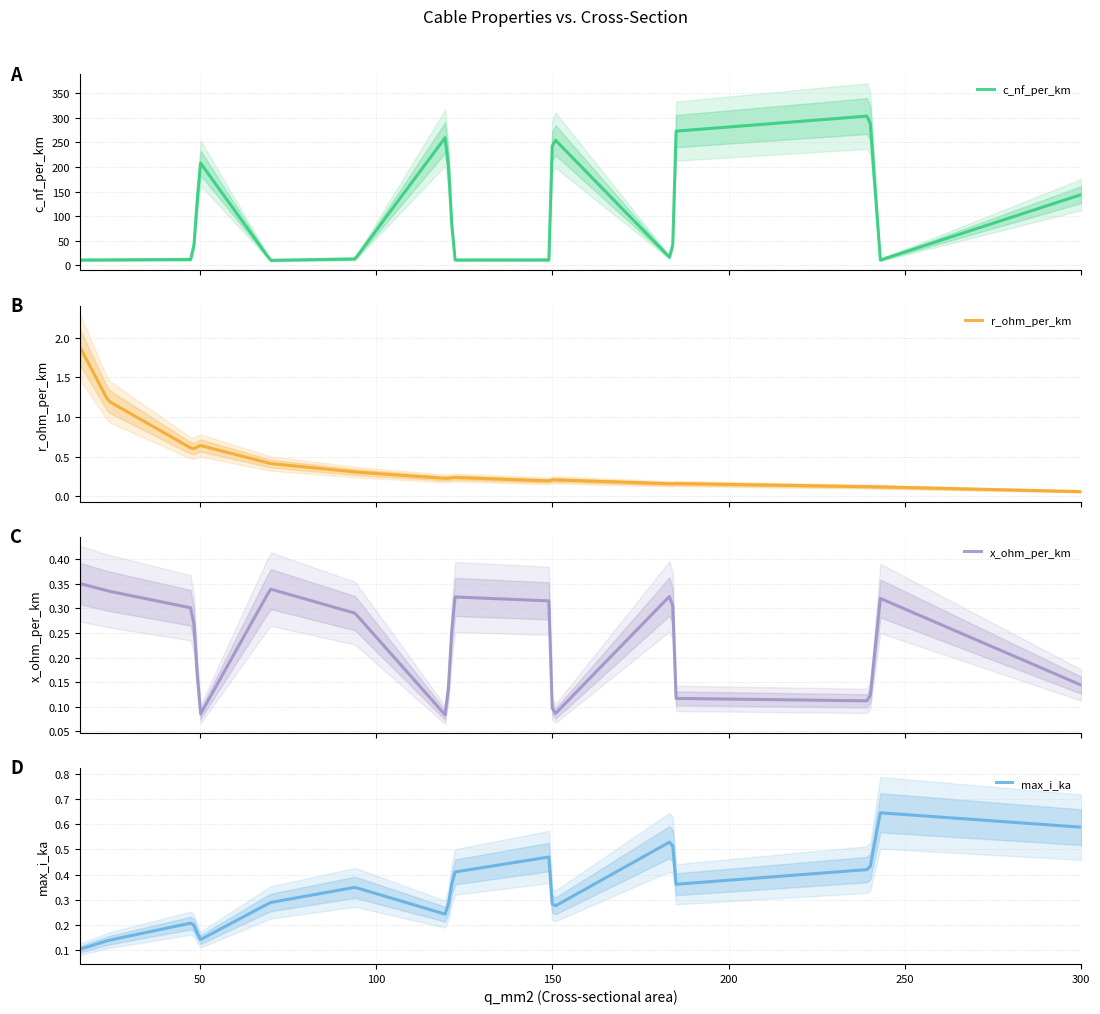

What is the value of the max_i_ka point at the 6th from the left?

0.3